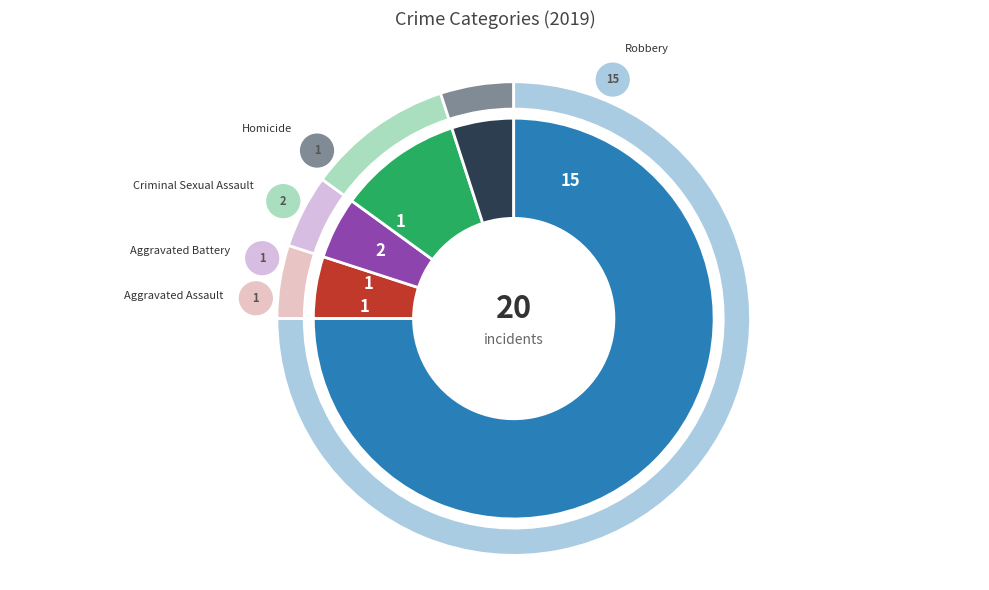

To the nearest percent, what is the difference between the Aggravated Battery and Criminal Sexual Assault slice percentages?

5%